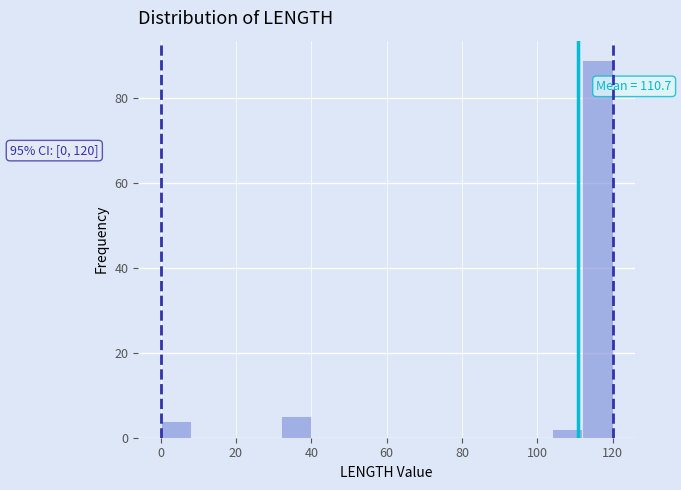

Over which range of the x-axis is the bar tallest?

112 to 120